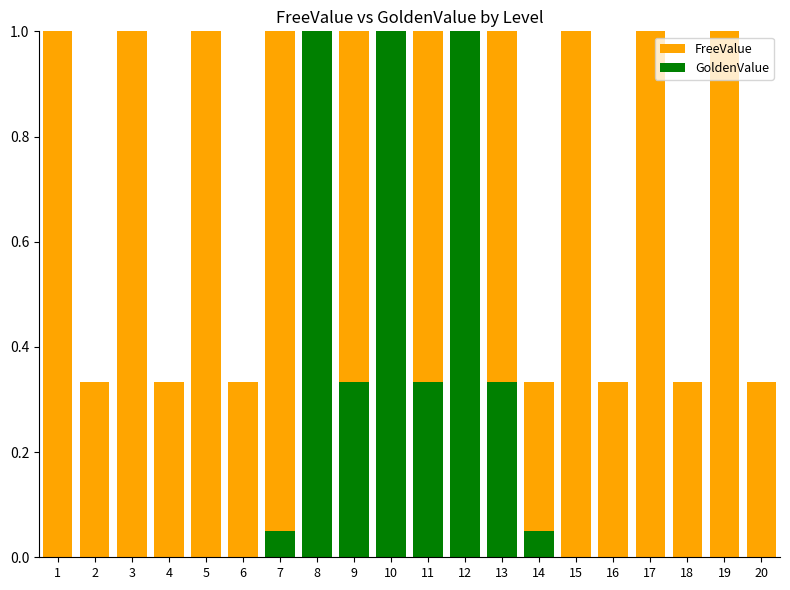

Reading right to left, extract all data points from this chart.

0.3	1.0	0.3	1.0	0.3	1.0	0.3	1.0	0.3	1.0	0.3	1.0	0.3	1.0	0.3	1.0	0.3	1.0	0.3	1.0